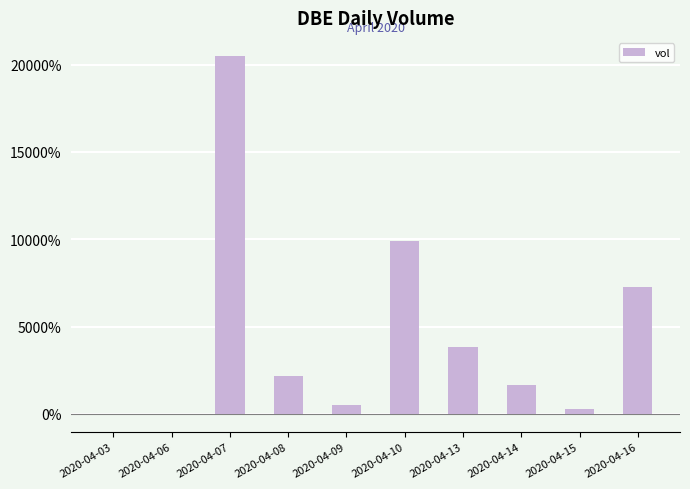

The value at 2020-04-03 is 0.0. True or false?

True